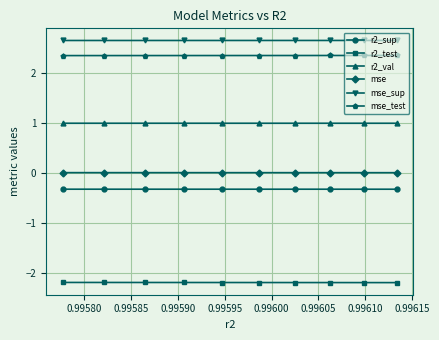

Count the number of categories in the chart.

10